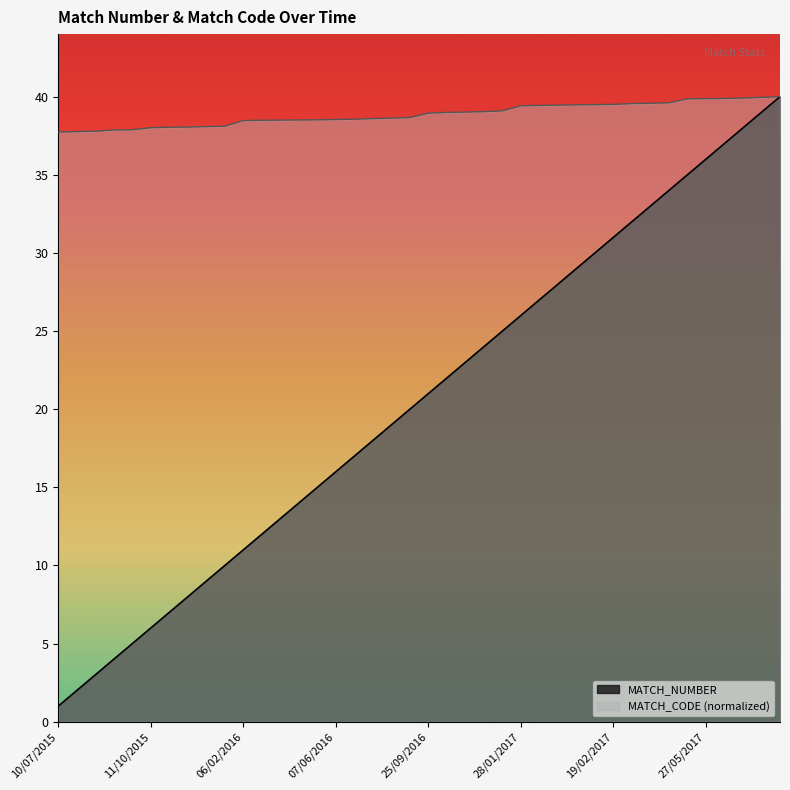

True or false: MATCH_CODE and MATCH_NUMBER intersect in this chart.

False